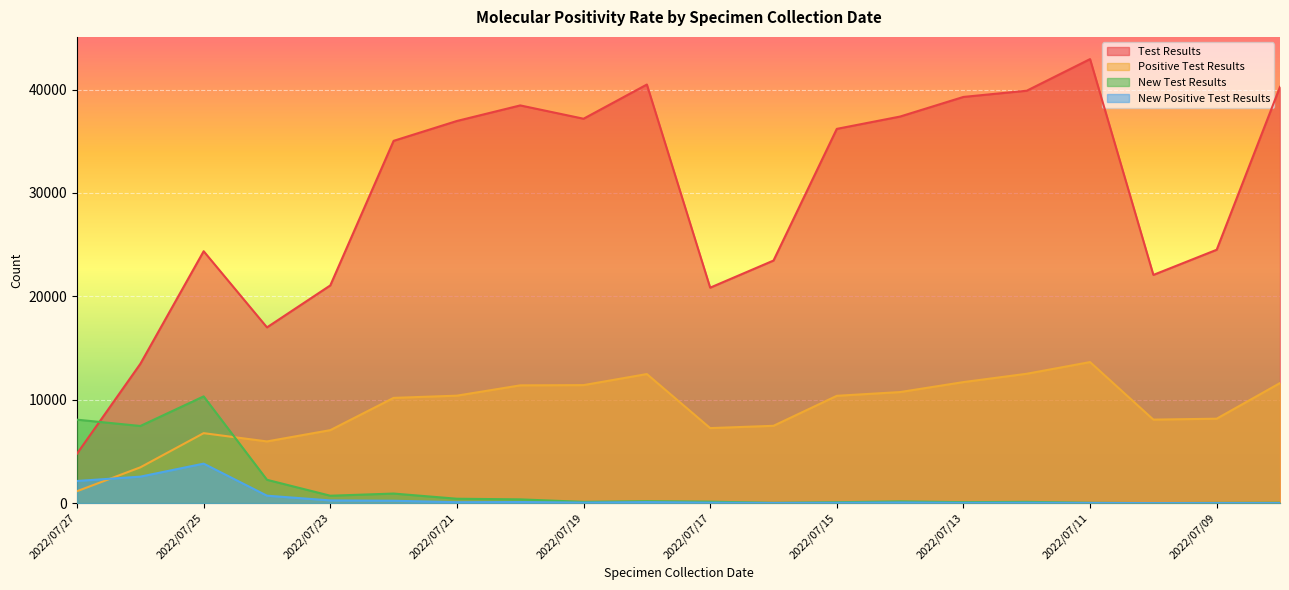

What is the value of the New Positive Test Results point at the 15th from the left?

31